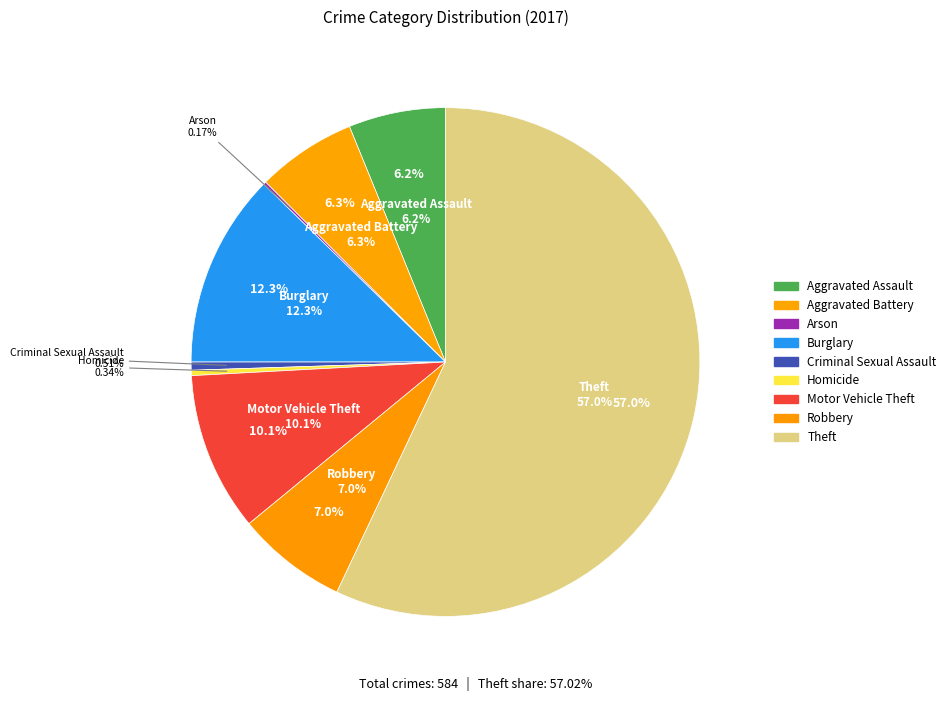

What is the ratio of the value at Criminal Sexual Assault to the value at Motor Vehicle Theft?

0.1